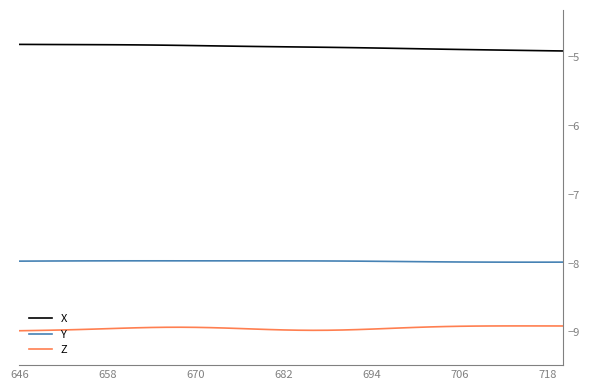

True or false: X and Z intersect in this chart.

False